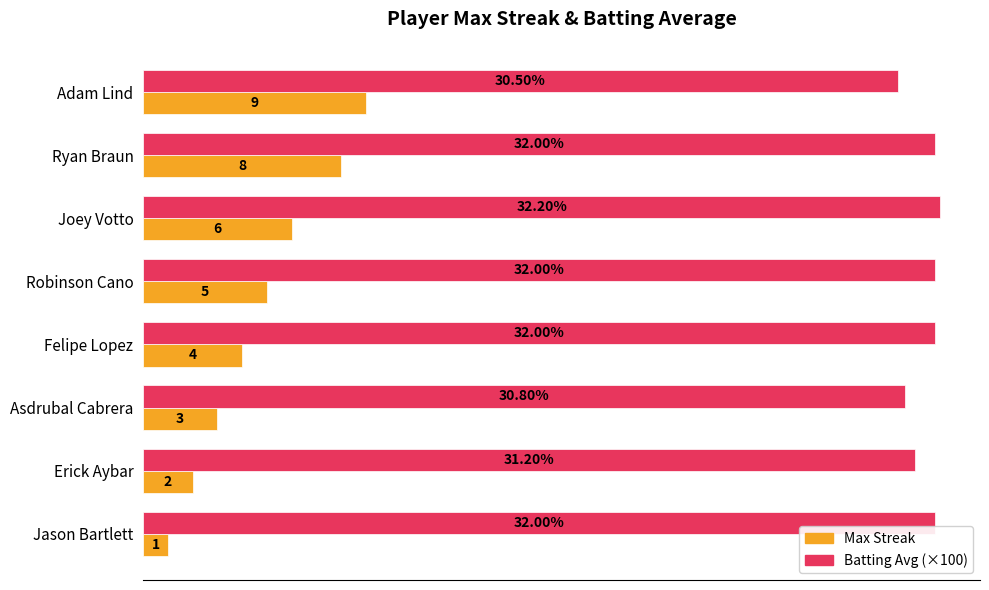

Which series has the largest total across all categories?

Batting Avg (×100)